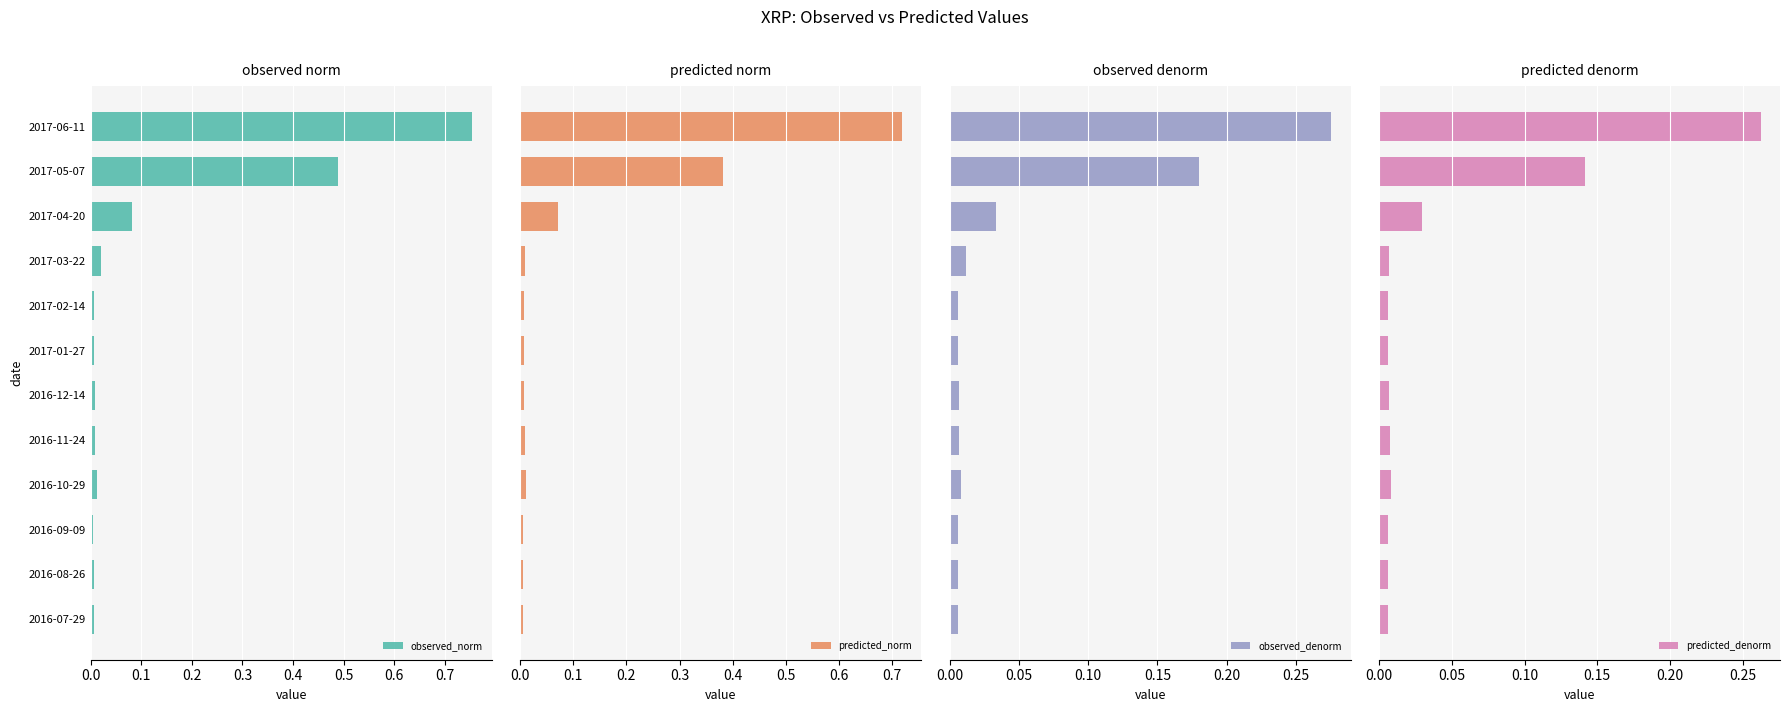

At how many categories does at least one series exceed 0?

12